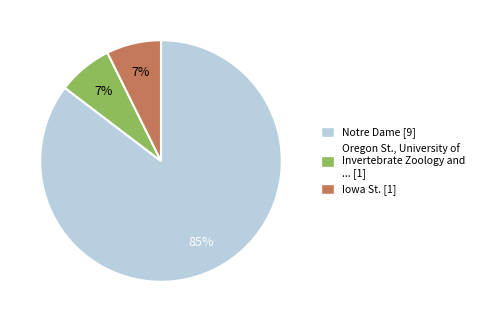

To the nearest percent, what is the average slice percentage?

33%